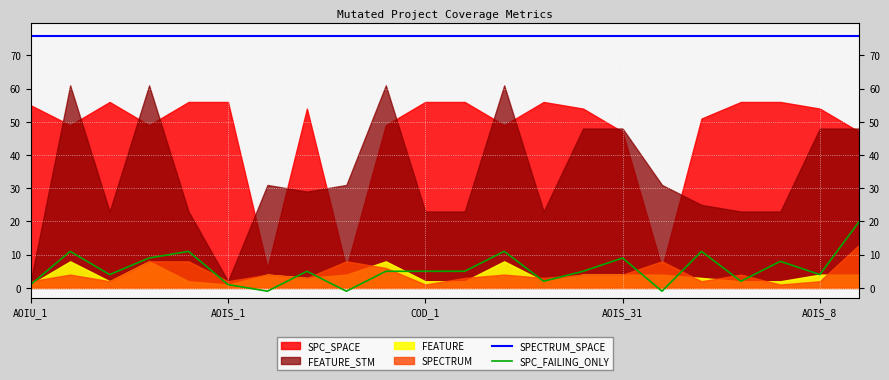

How many values in the SPC_FAILING_ONLY series exceed 5?

8